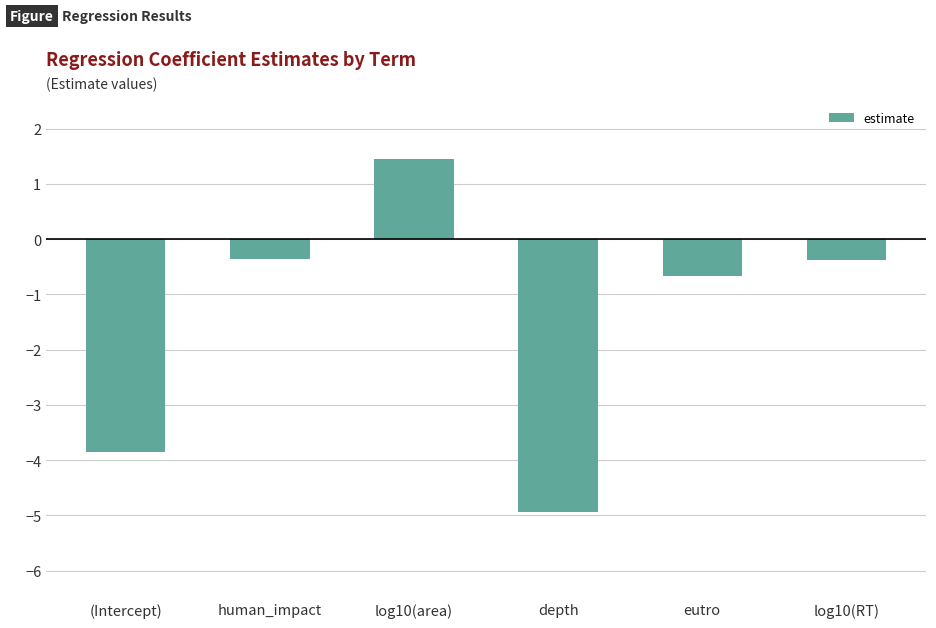

Between human_impact and eutro, which is larger?

human_impact